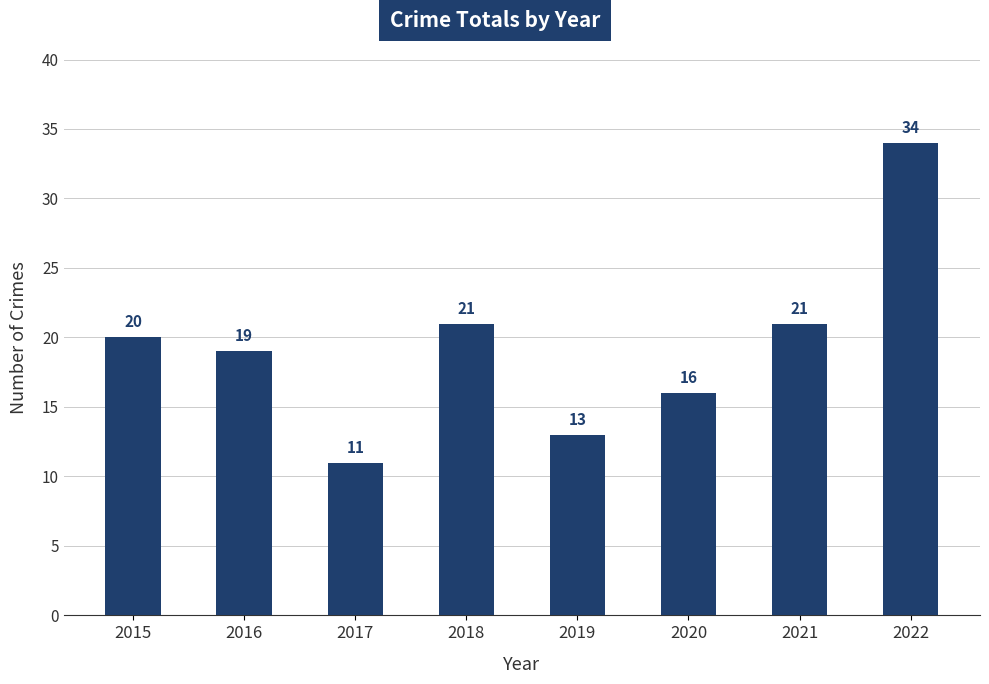

How many data points are less than 20?

4